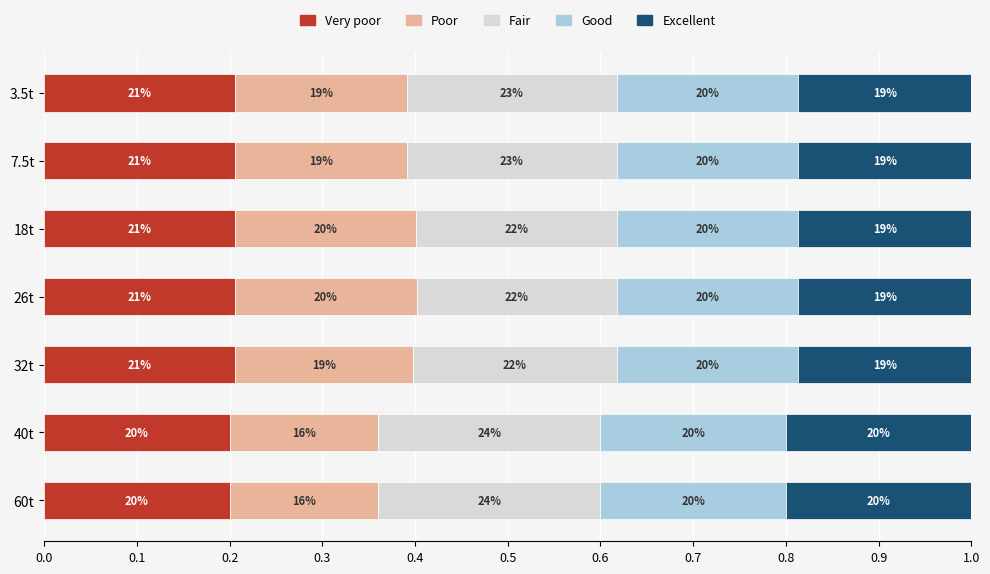

How many Excellent values are between 0 and 1?

7